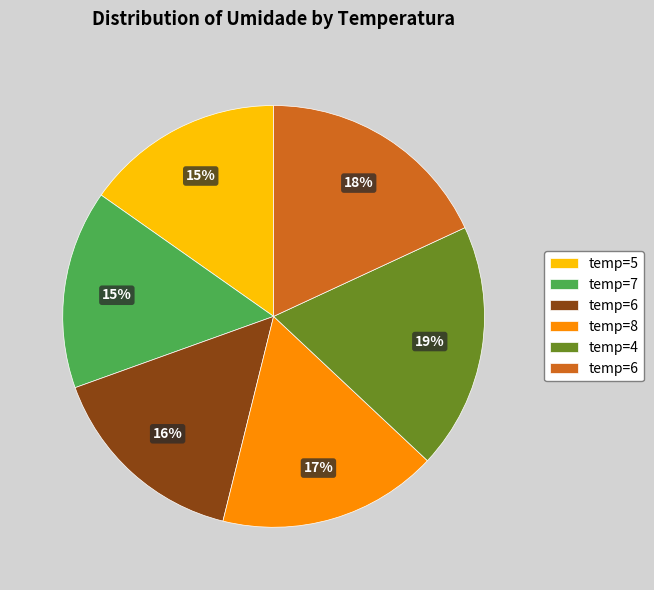

To the nearest percent, what is the average slice percentage?

17%